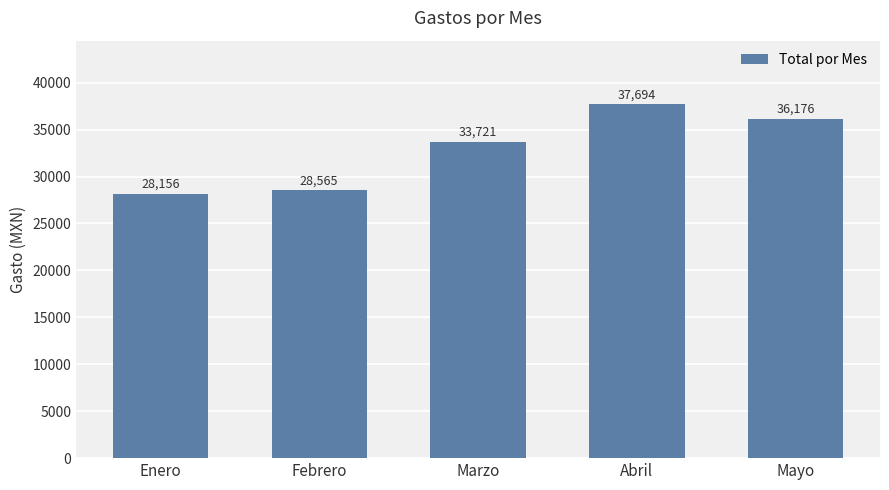

Rank the categories by value from highest to lowest.

Abril, Mayo, Marzo, Febrero, Enero